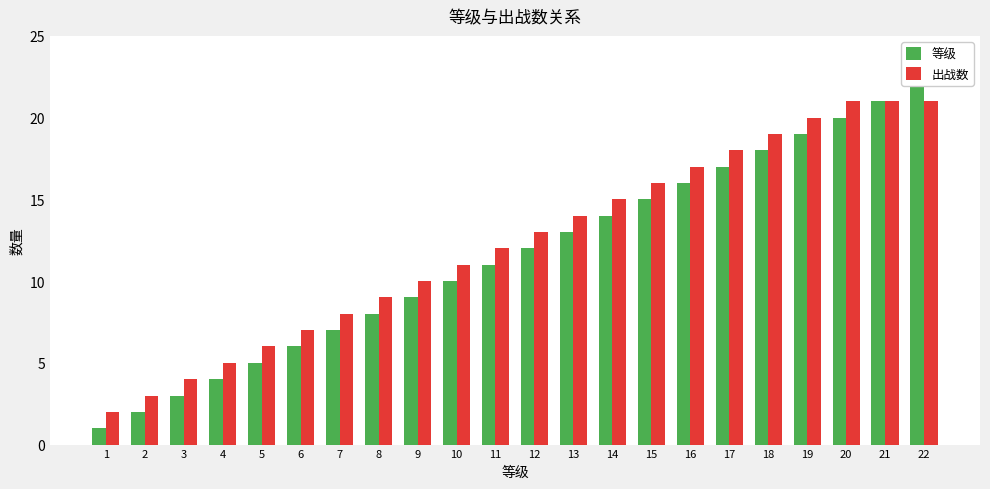

What is the approximate value of 出战数 at 10, to the nearest 5?

10